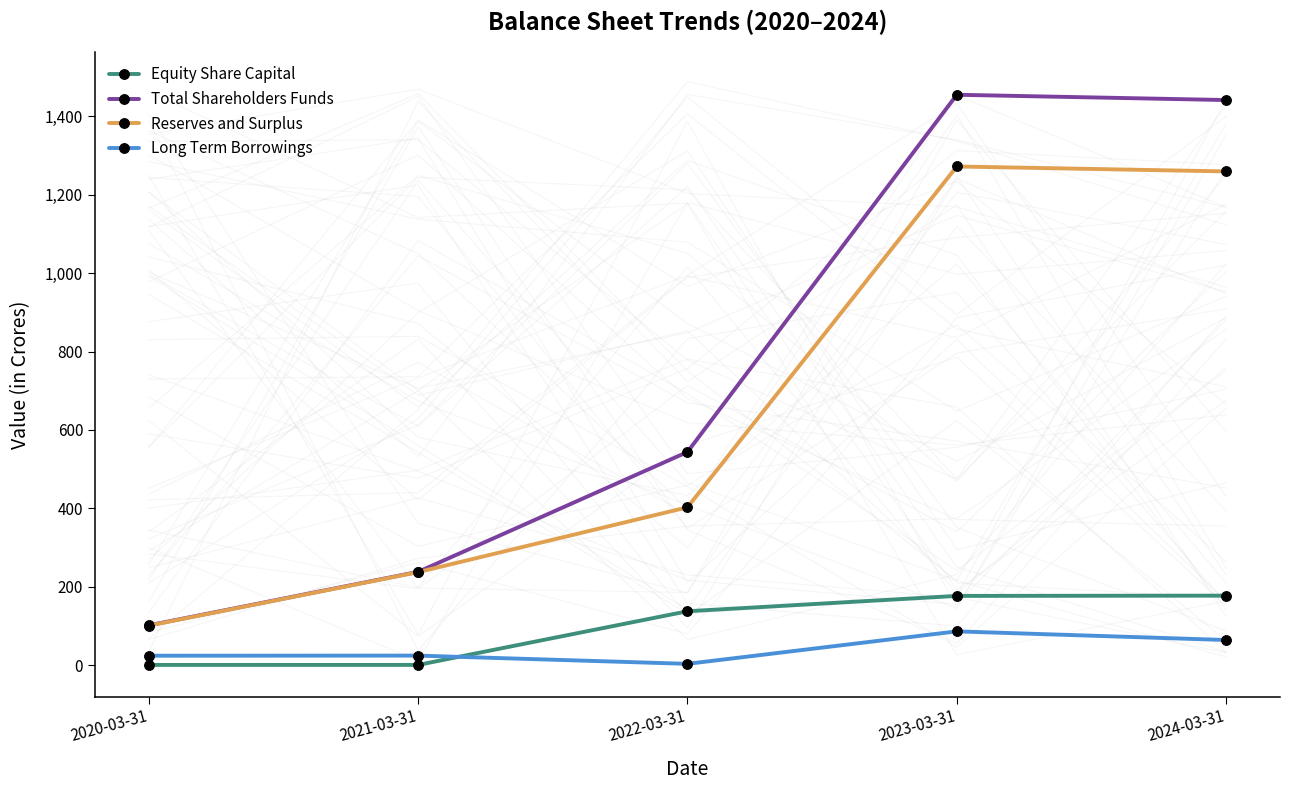

Which series has the largest range (max minus min)?

Total Shareholders Funds